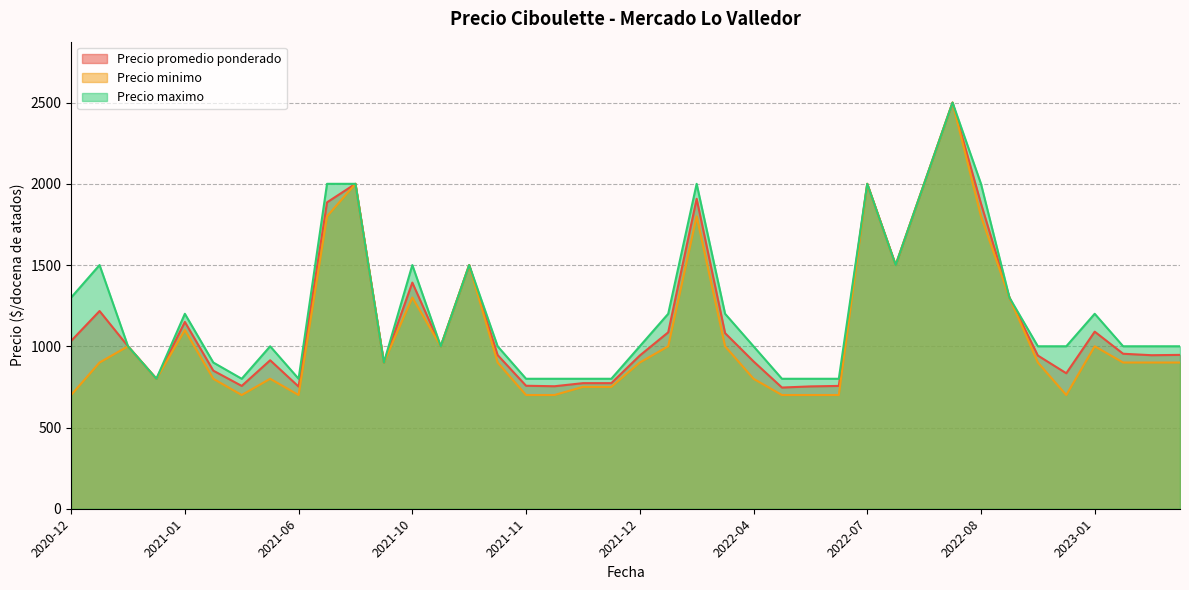

What is the sum of the Precio maximo values at 2021-11-09 and 2022-08-25?

2100